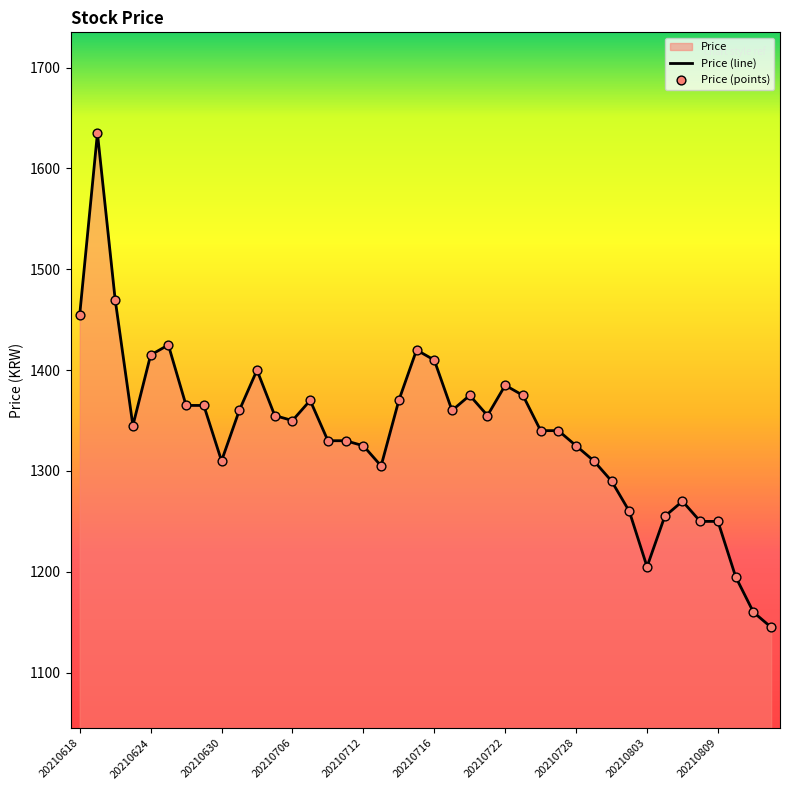

Which series has the largest total across all categories?

Price (line)